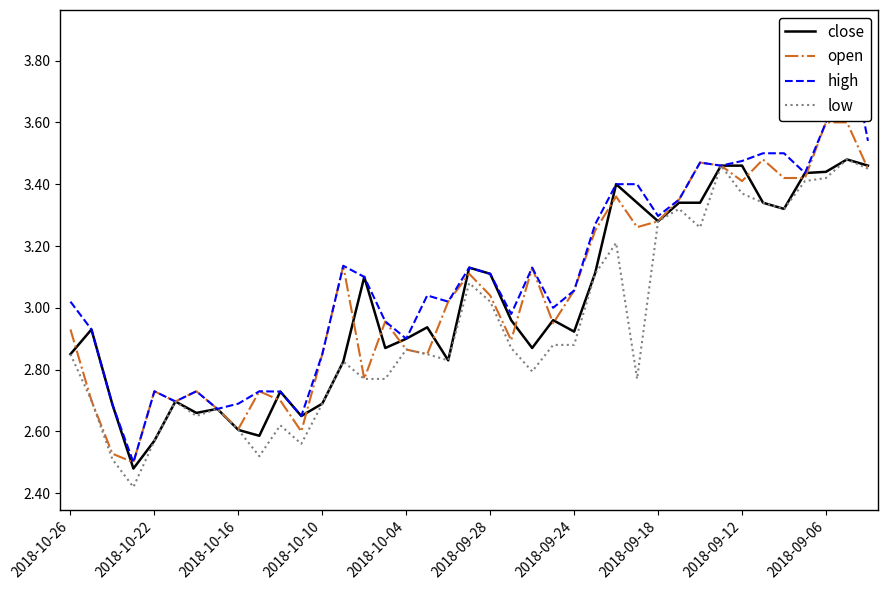

In close, how many points are lower than both neighbors (excluding endpoints)?

10